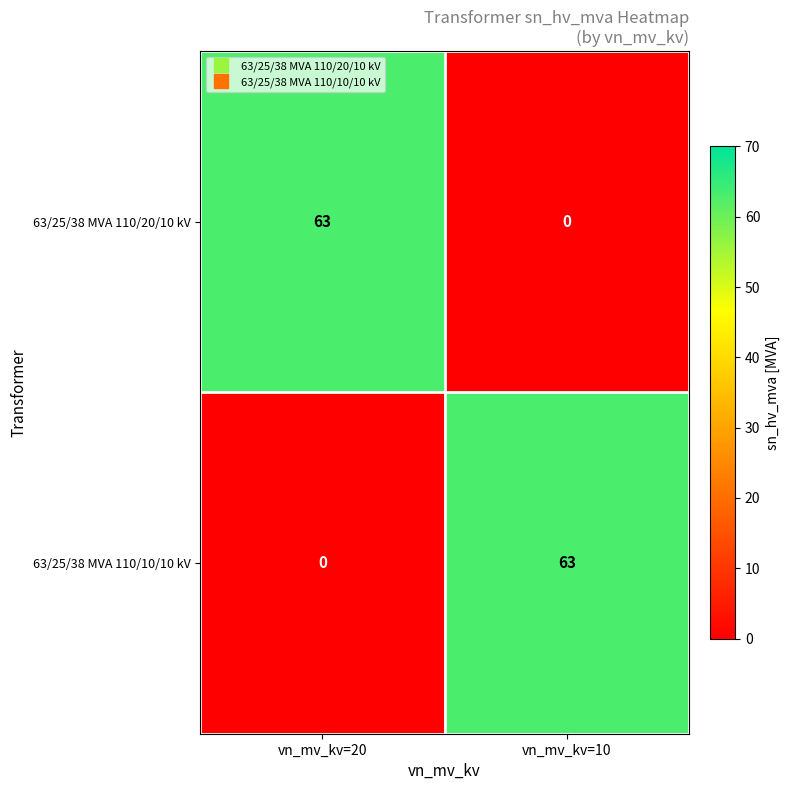

Which category has the lowest value in the 63/25/38 MVA 110/10/10 kV series?

vn_mv_kv=20